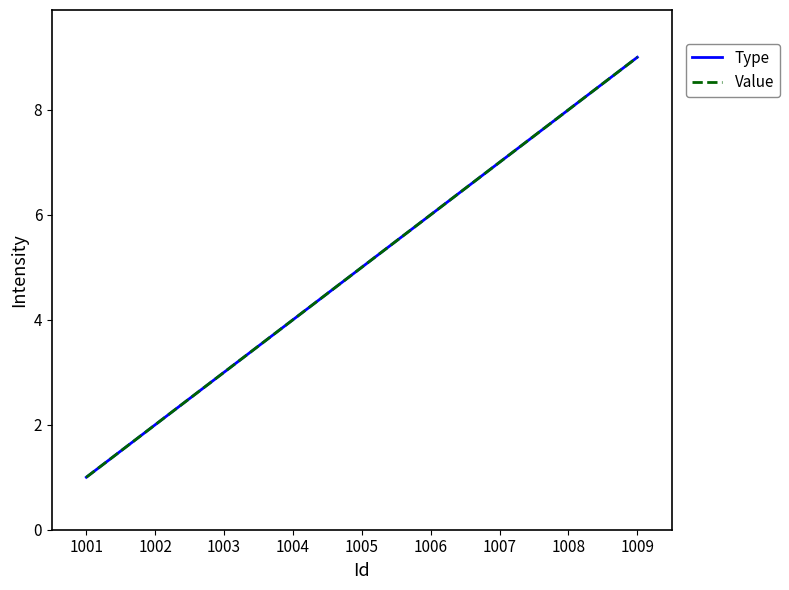

Reading left to right, extract all data points from this chart.

Type: 1	2	3	4	5	6	7	8	9
Value: 1	2	3	4	5	6	7	8	9